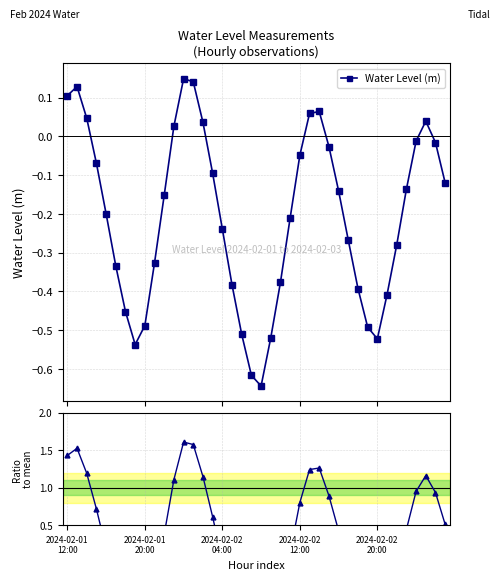

Rank the series by their average value, from lowest to highest.

Water Level (m), Ratio to mean